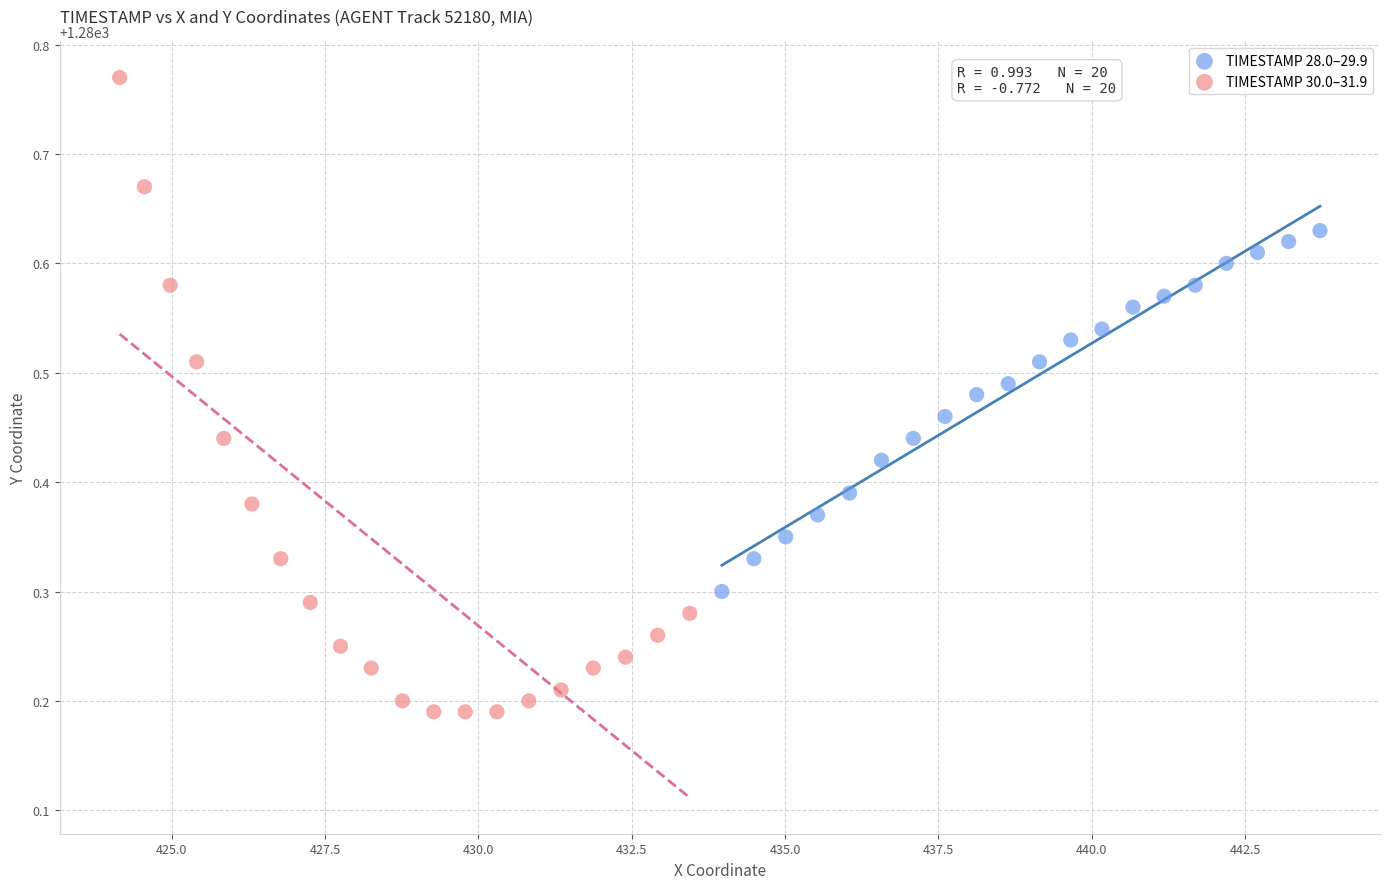

Which series contains the lowest Y value?

TIMESTAMP 30.0–31.9